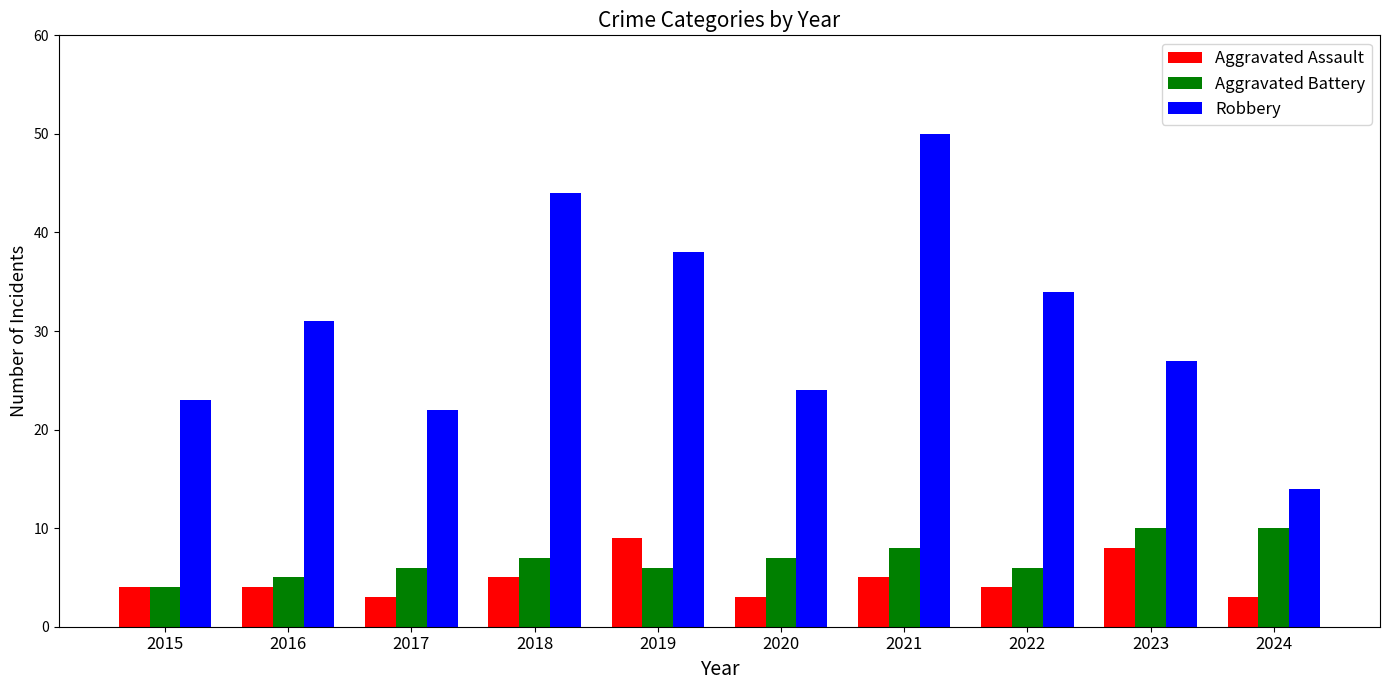

Reading right to left, transcribe all the data shown in this chart.

Aggravated Assault: 3	8	4	5	3	9	5	3	4	4
Aggravated Battery: 10	10	6	8	7	6	7	6	5	4
Robbery: 14	27	34	50	24	38	44	22	31	23